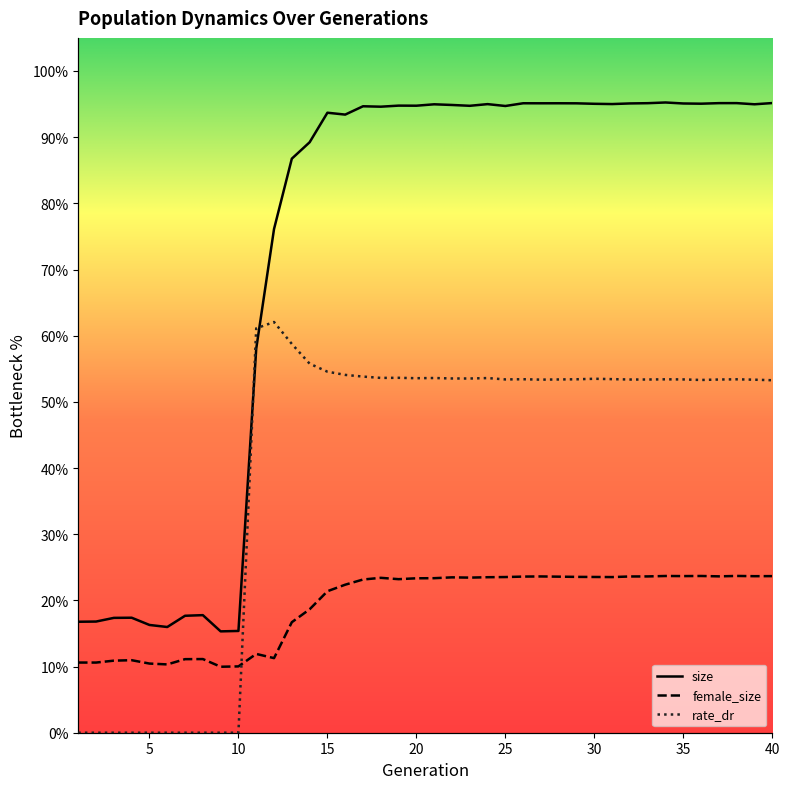

Which label corresponds to the largest value in the chart?

34